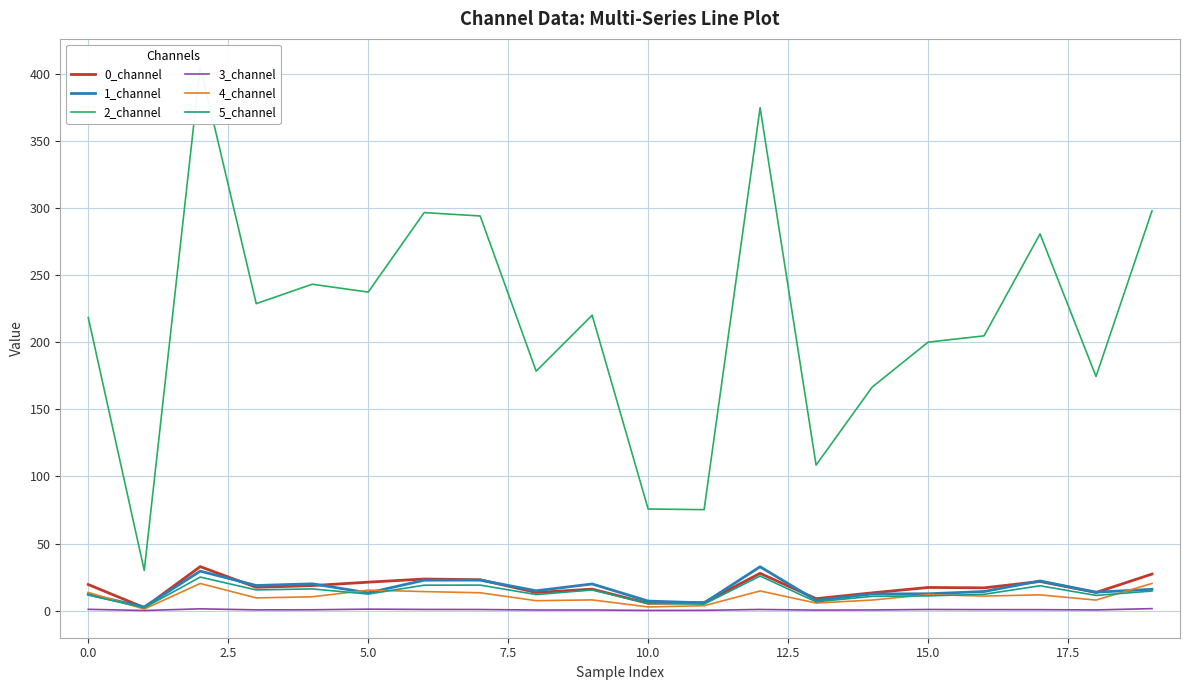

What is the highest value of the 1_channel series?

32.7